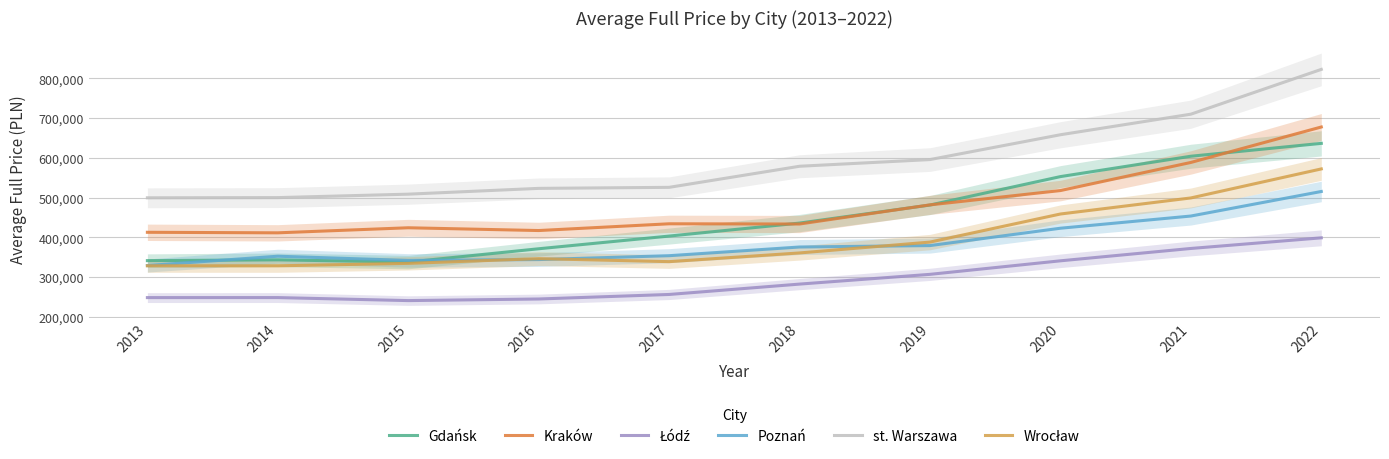

Is it true that Gdańsk equals 201208.2 at 2020?

False